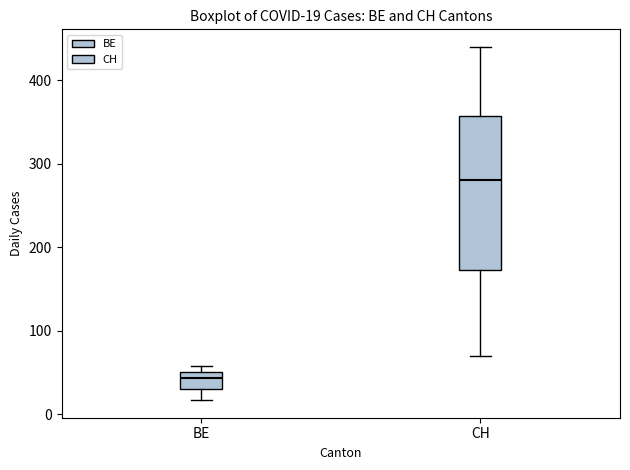

Which box's median line is the lowest?

BE